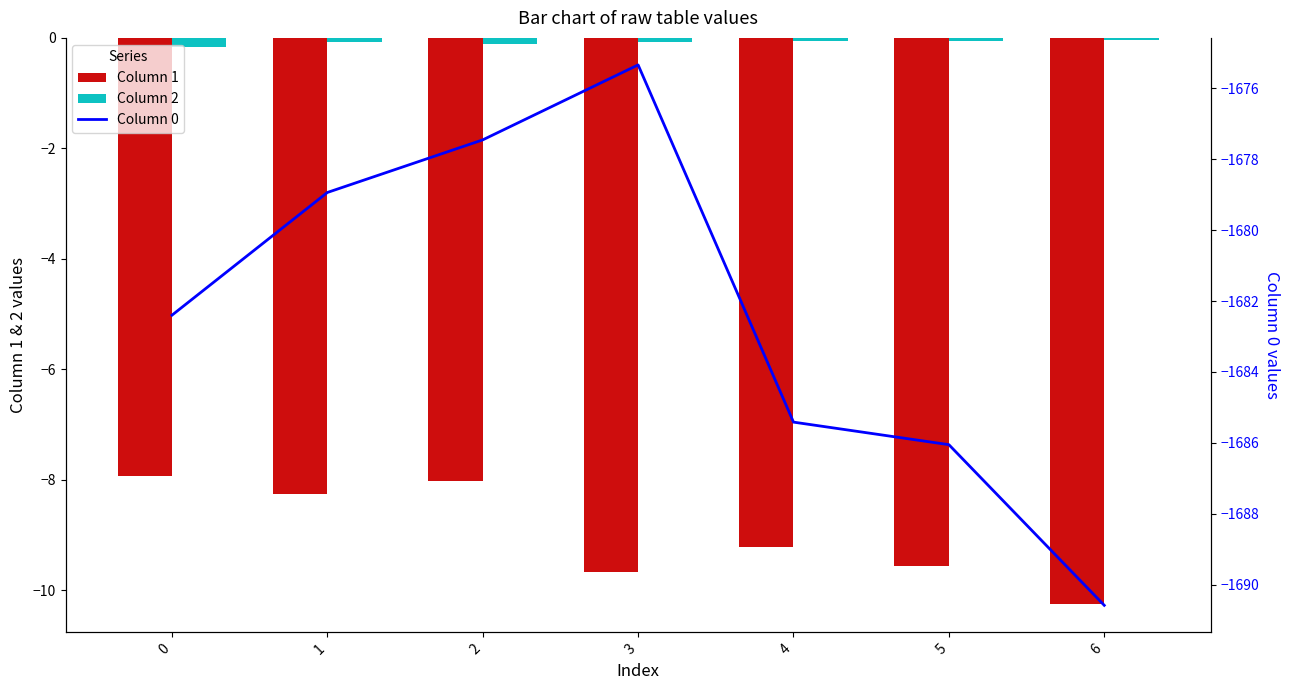

What value does the 1 series have at 3?

-9.7